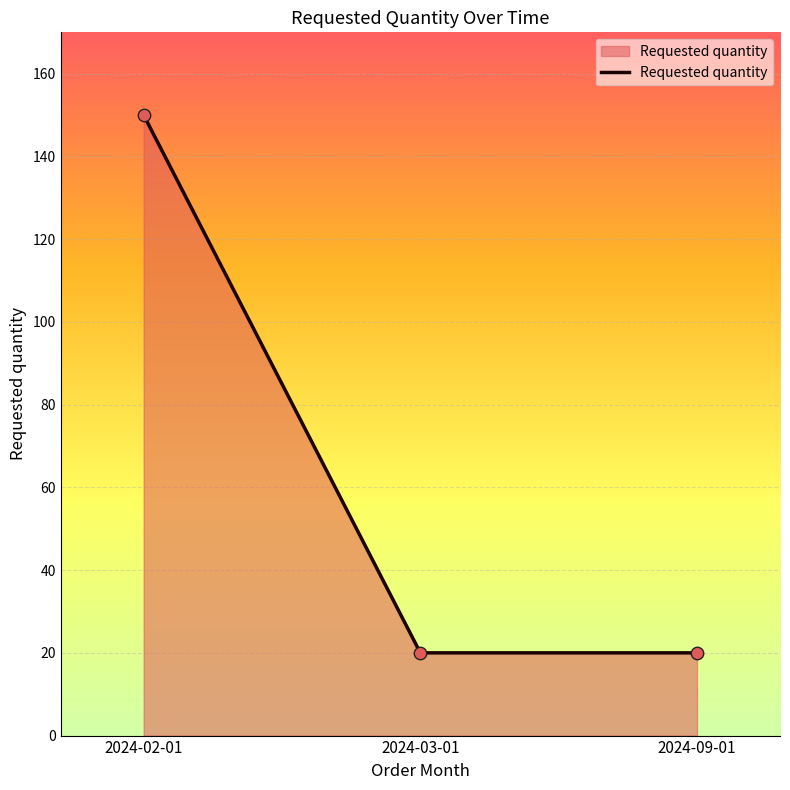

Which has a higher value, 2024-02-01 or 2024-09-01?

2024-02-01